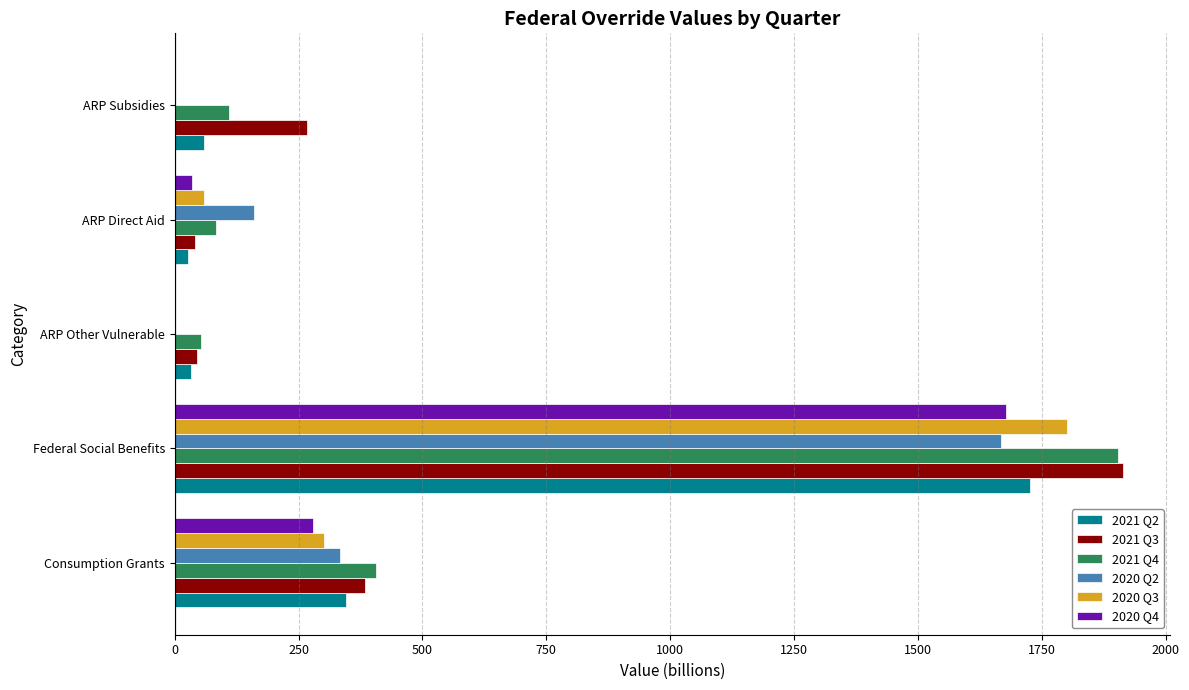

What is the sum of all 2020 Q2 values?

2162.2